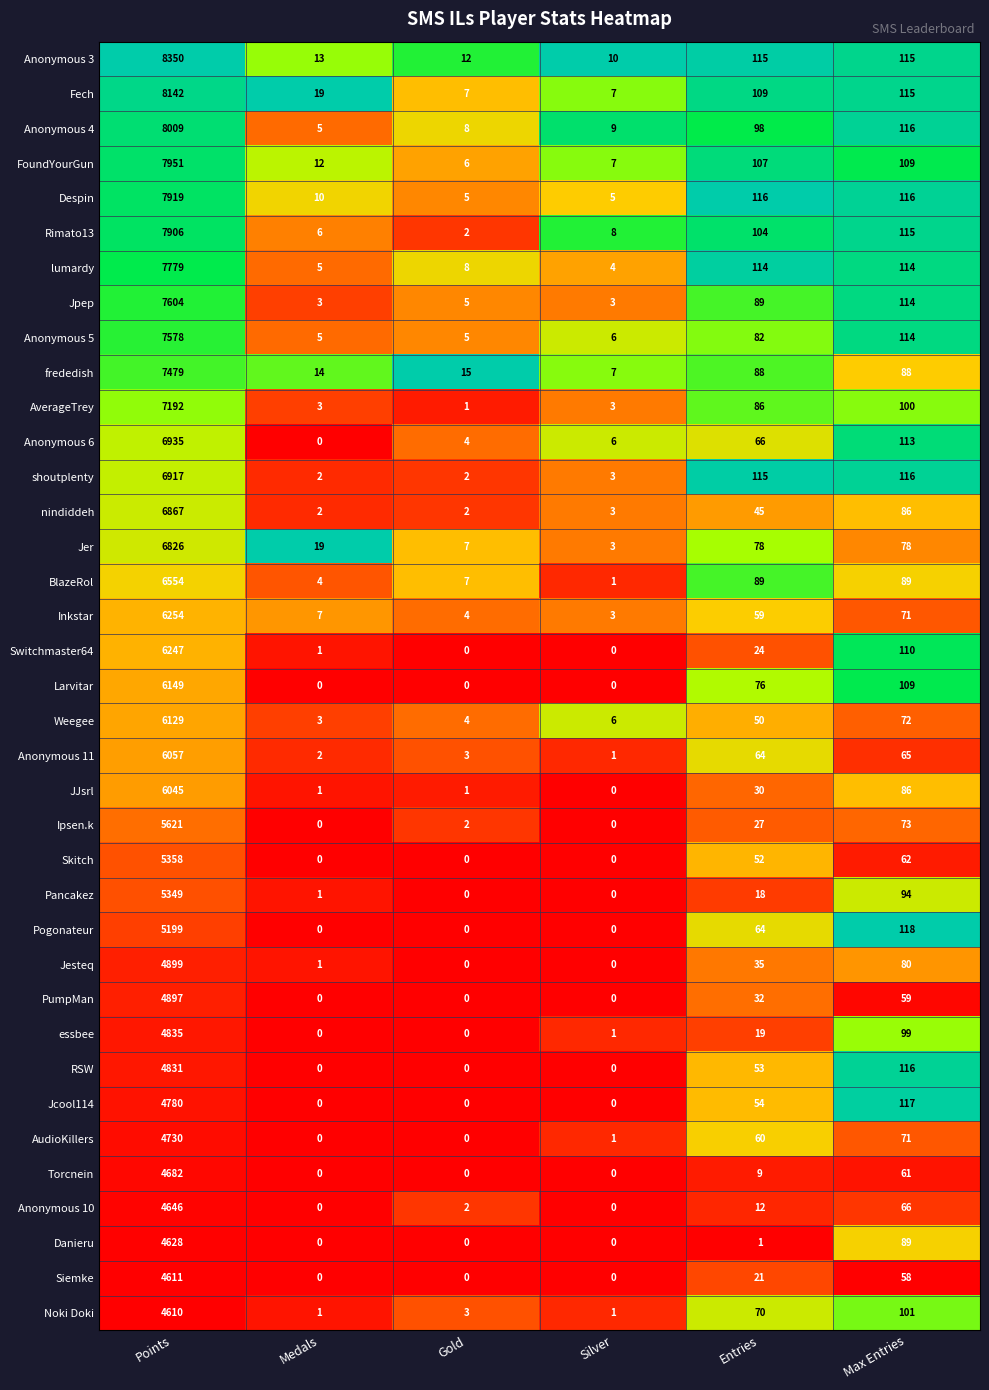

Which label corresponds to the largest value in the chart?

Points